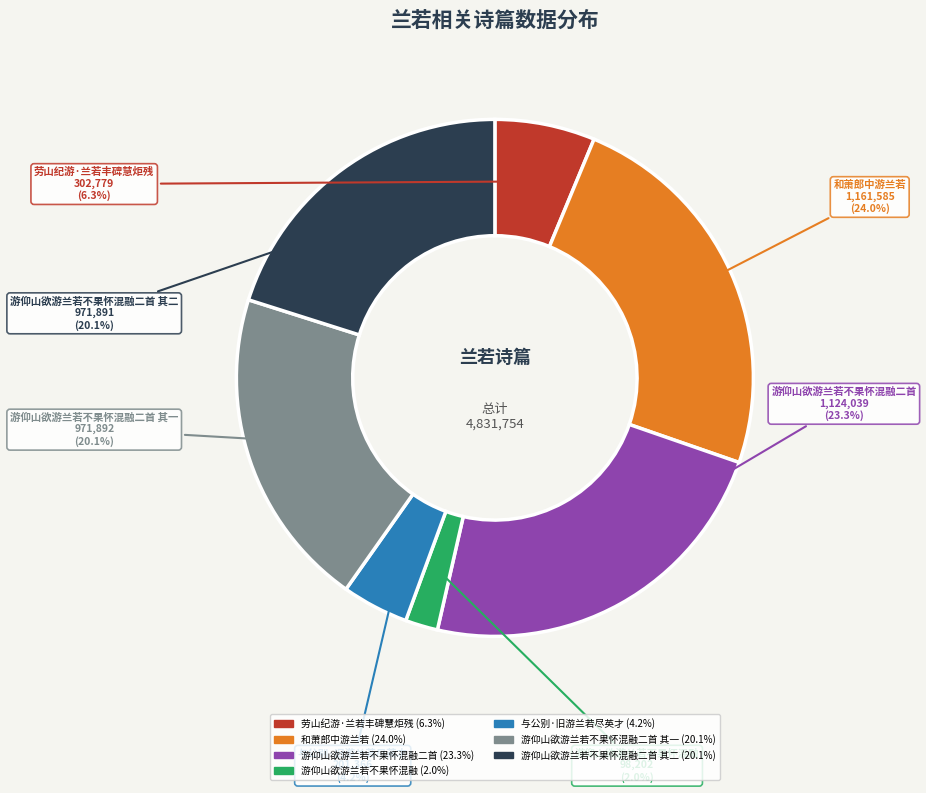

Is there a majority slice in this chart?

No